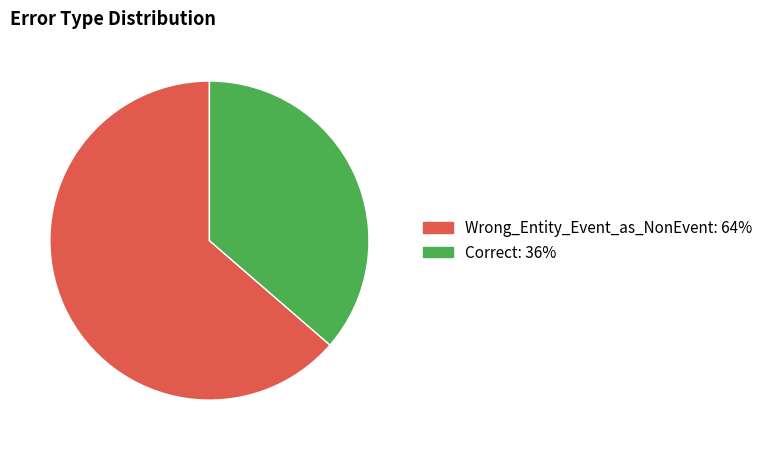

Rank the categories by value from highest to lowest.

Wrong_Entity_Event_as_NonEvent, Correct